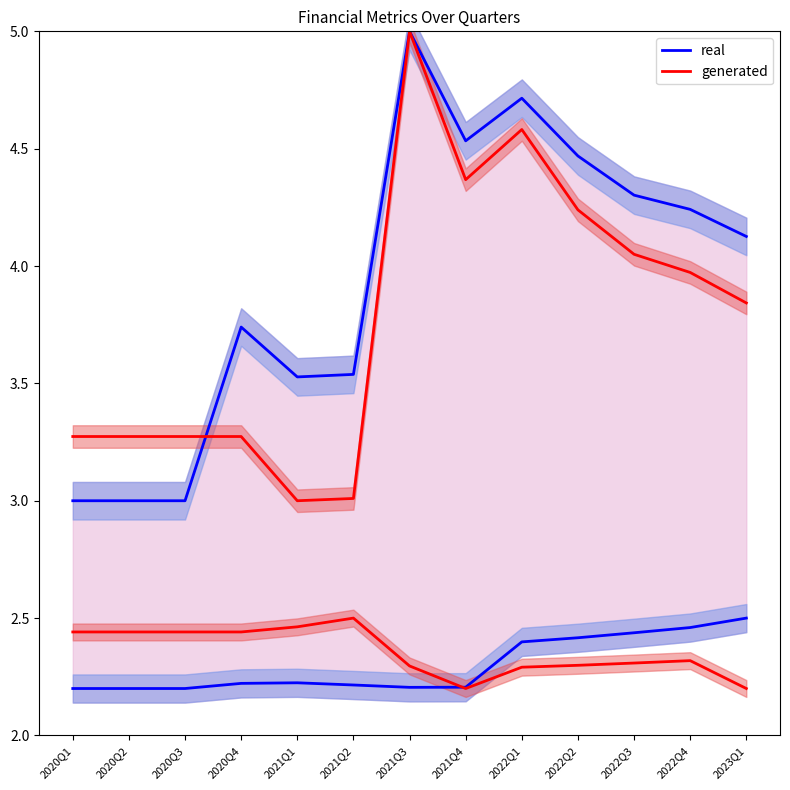

Which series ends up on top after the final intersection of generated and real?

real